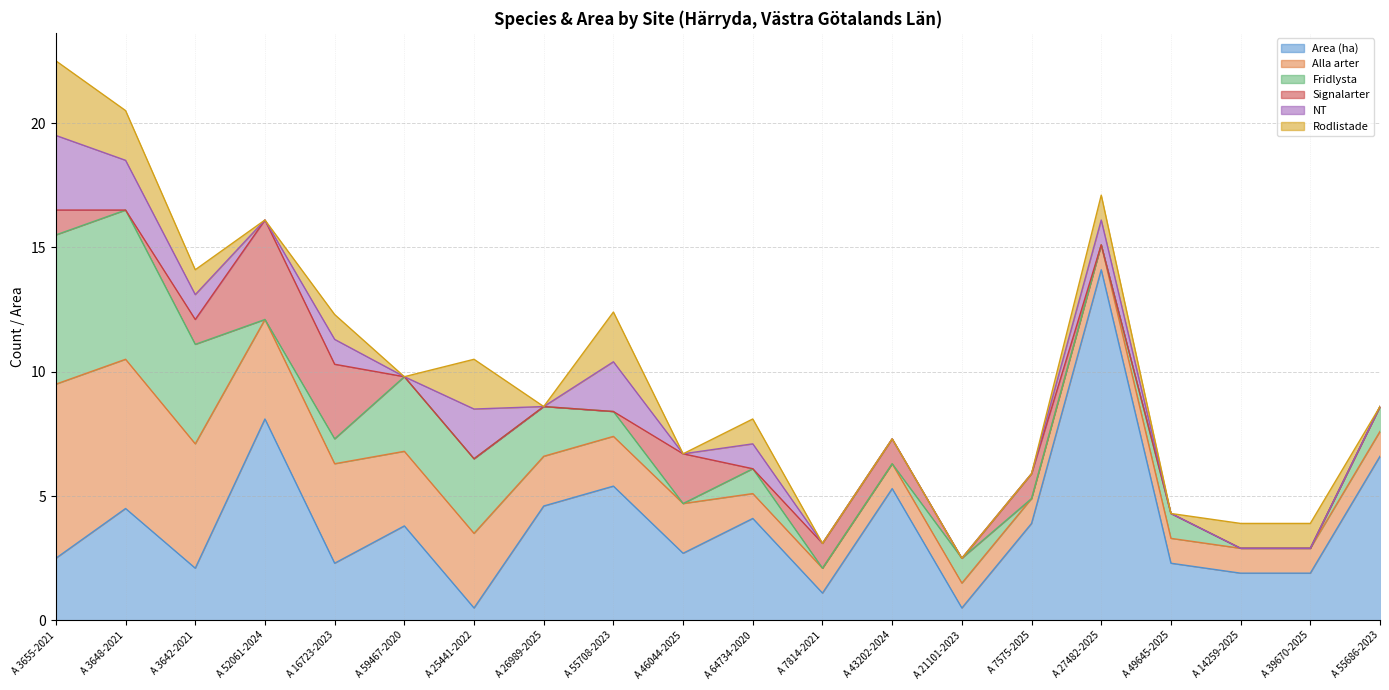

What is the sum of the Area (ha) values at A 7575-2025 and A 39670-2025?

5.8